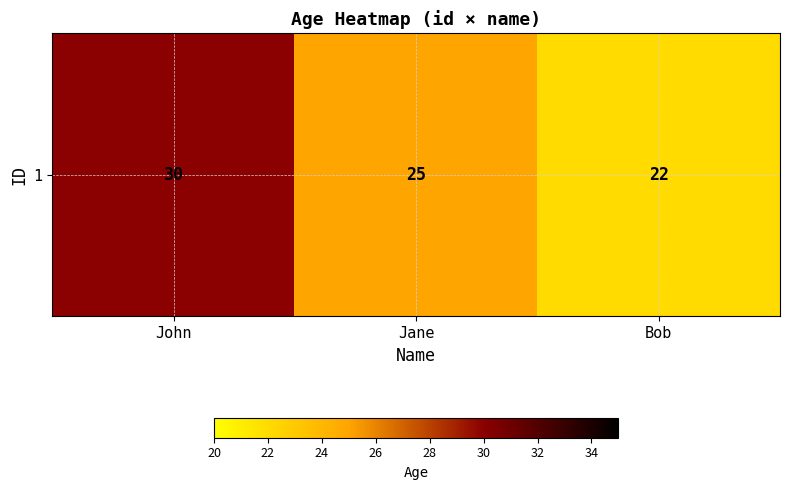

Which category has the lowest value across all series?

Bob